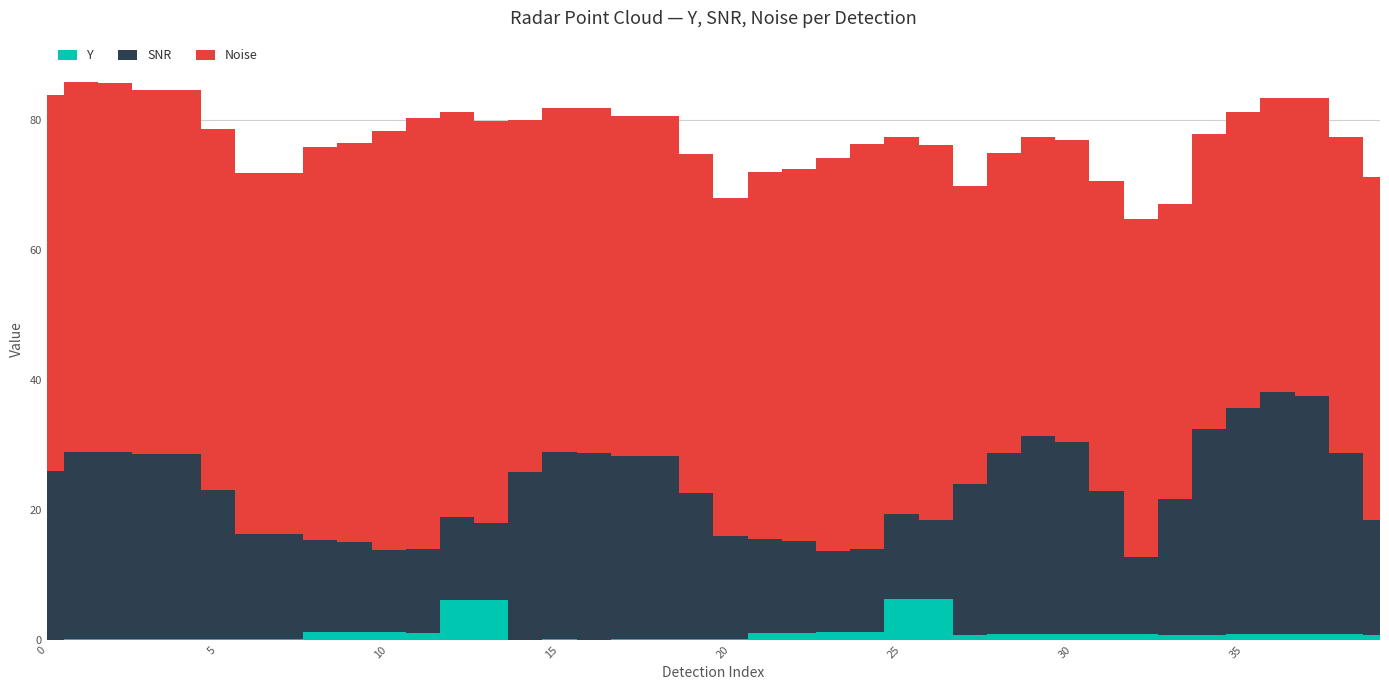

The value of Y at 7 is 0.2. True or false?

False